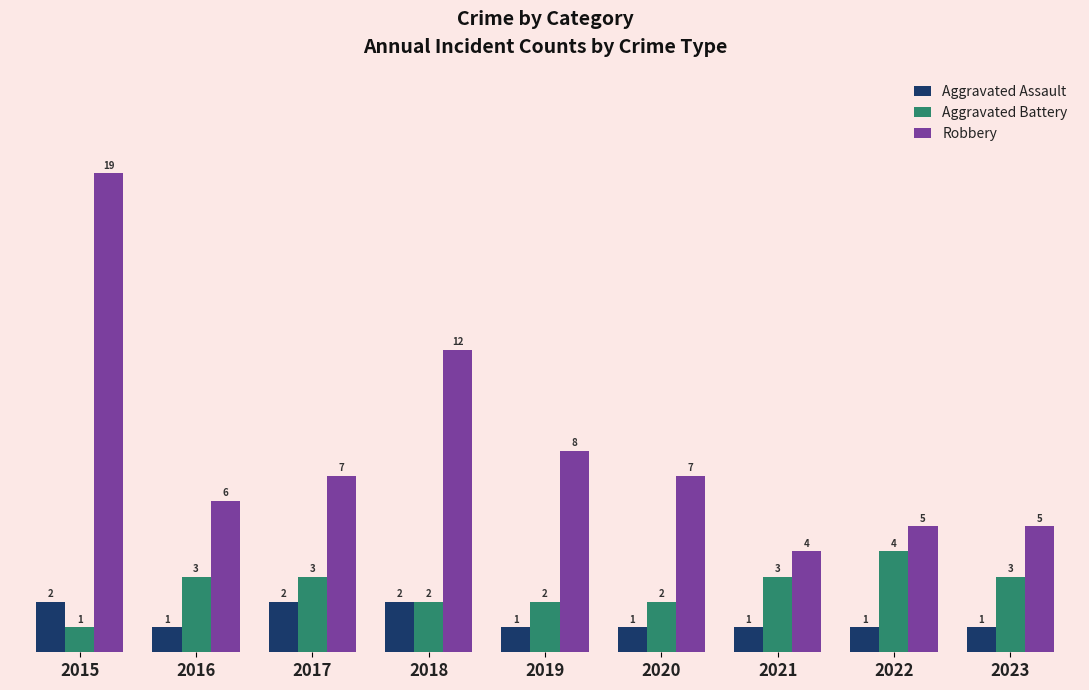

The Robbery series shows 10 at 2016. True or false?

False